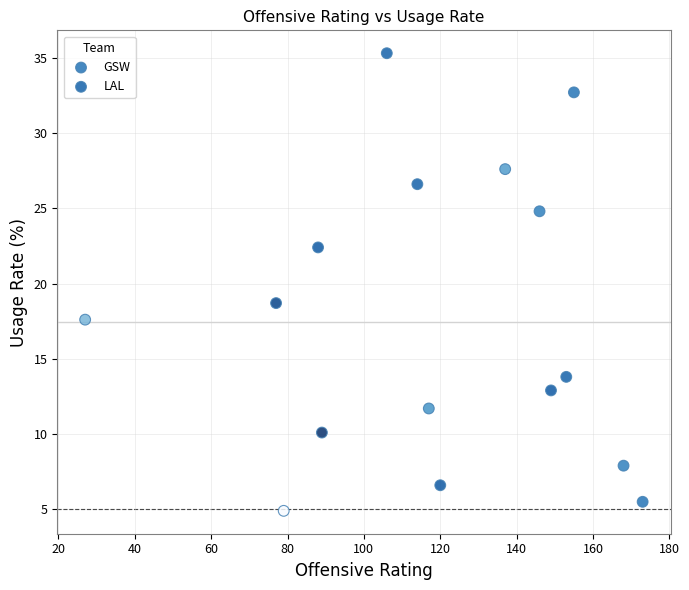

Which series has the largest Y range (max minus min)?

LAL